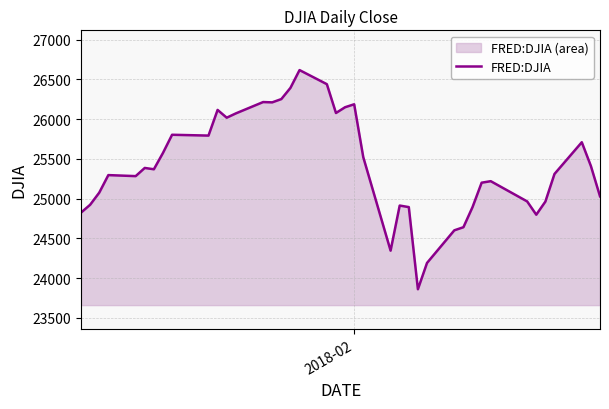

What is the minimum value shown in the chart?

23860.5